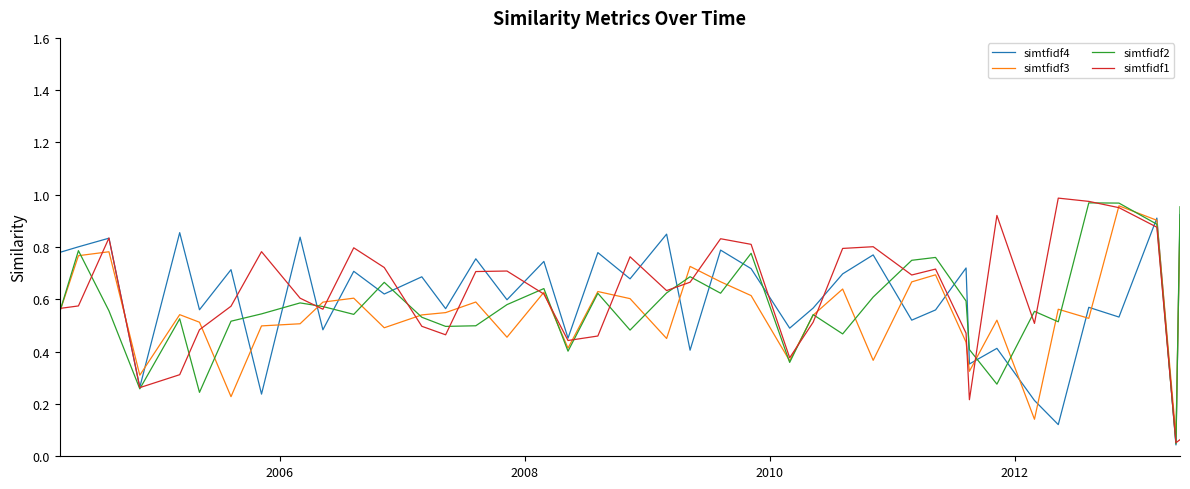

Rank the series by their average value, from highest to lowest.

simtfidf1, simtfidf4, simtfidf2, simtfidf3